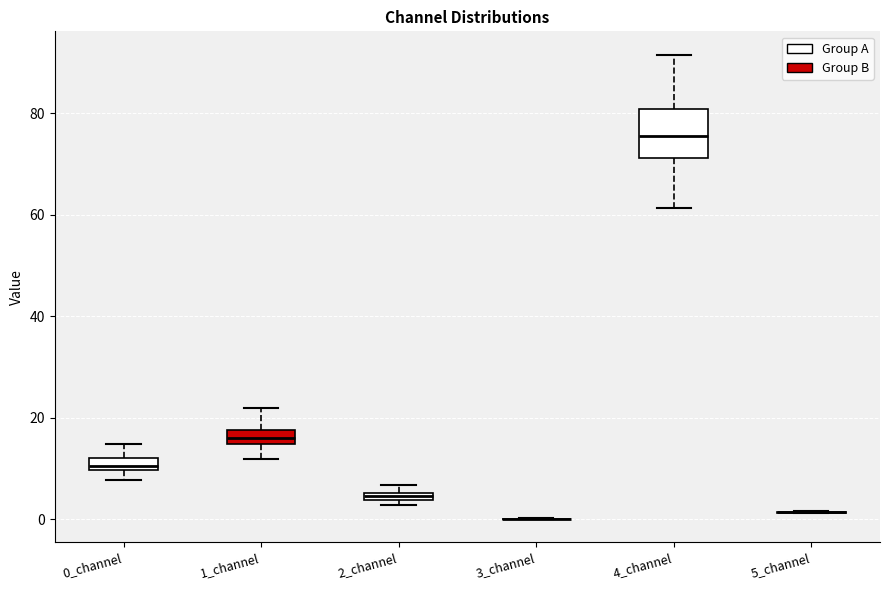

Comparing the boxes themselves (not the whiskers), which one is the tallest?

4_channel